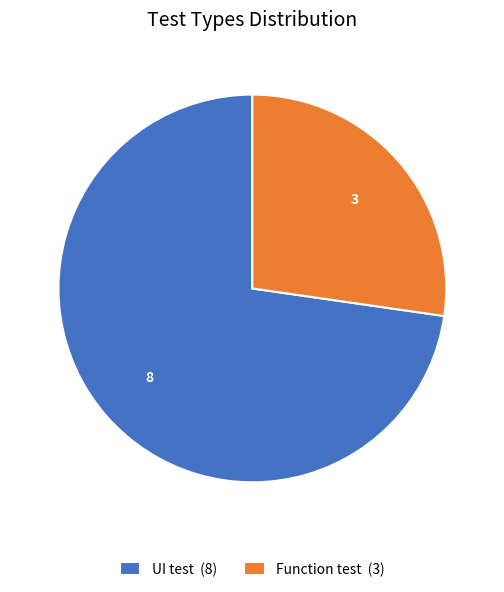

Is there any slice that represents more than half of the pie?

Yes